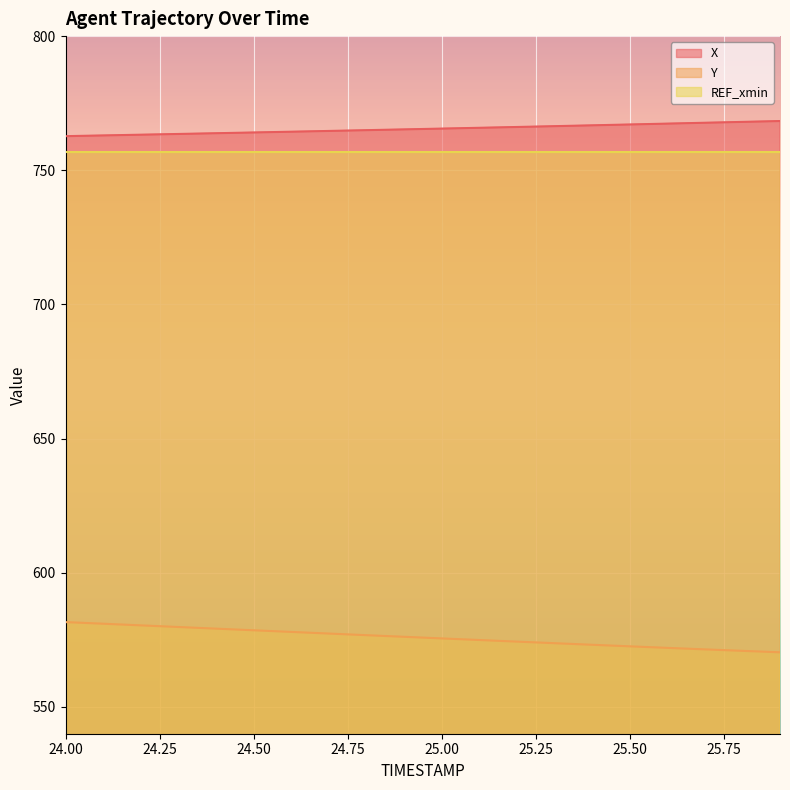

Which has a higher value, 24.8 or 25.1?

25.1